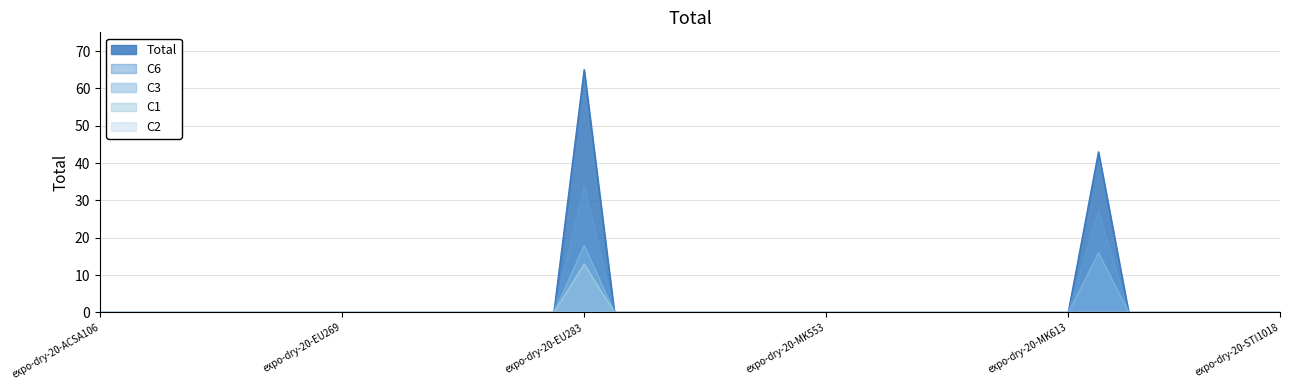

Rank the series by their maximum value, from lowest to highest.

C1, C3, C6, Total